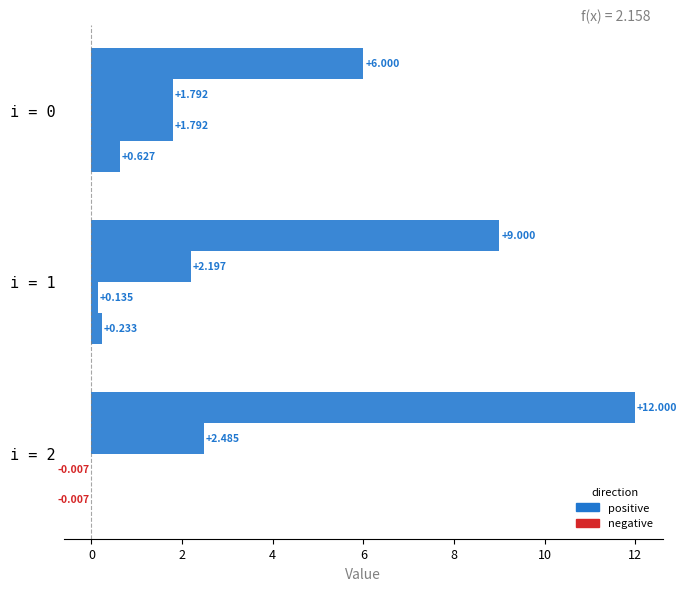

The a series shows -0.0 at i = 2. True or false?

True